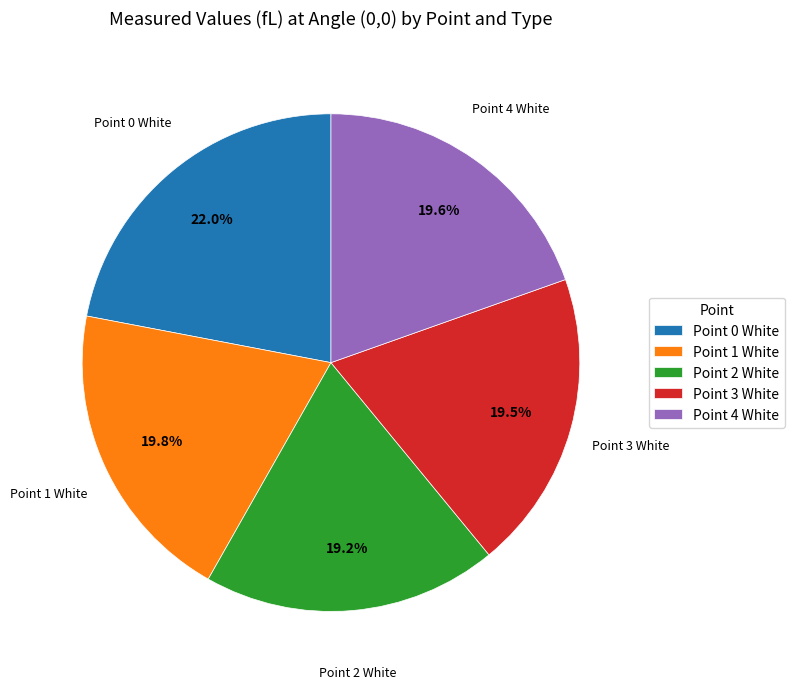

Approximately how many times larger is the value at Point 4 White compared to Point 1 White?

1.0